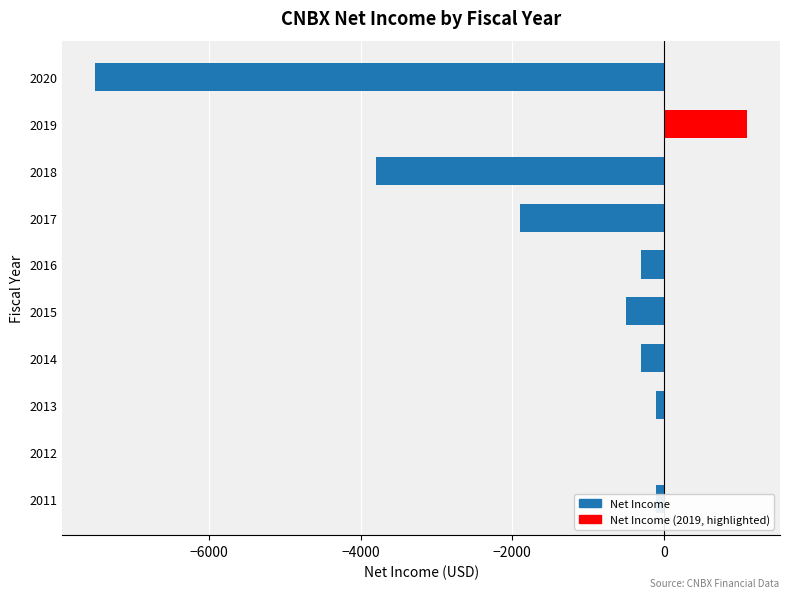

Are the bars horizontal?

Yes